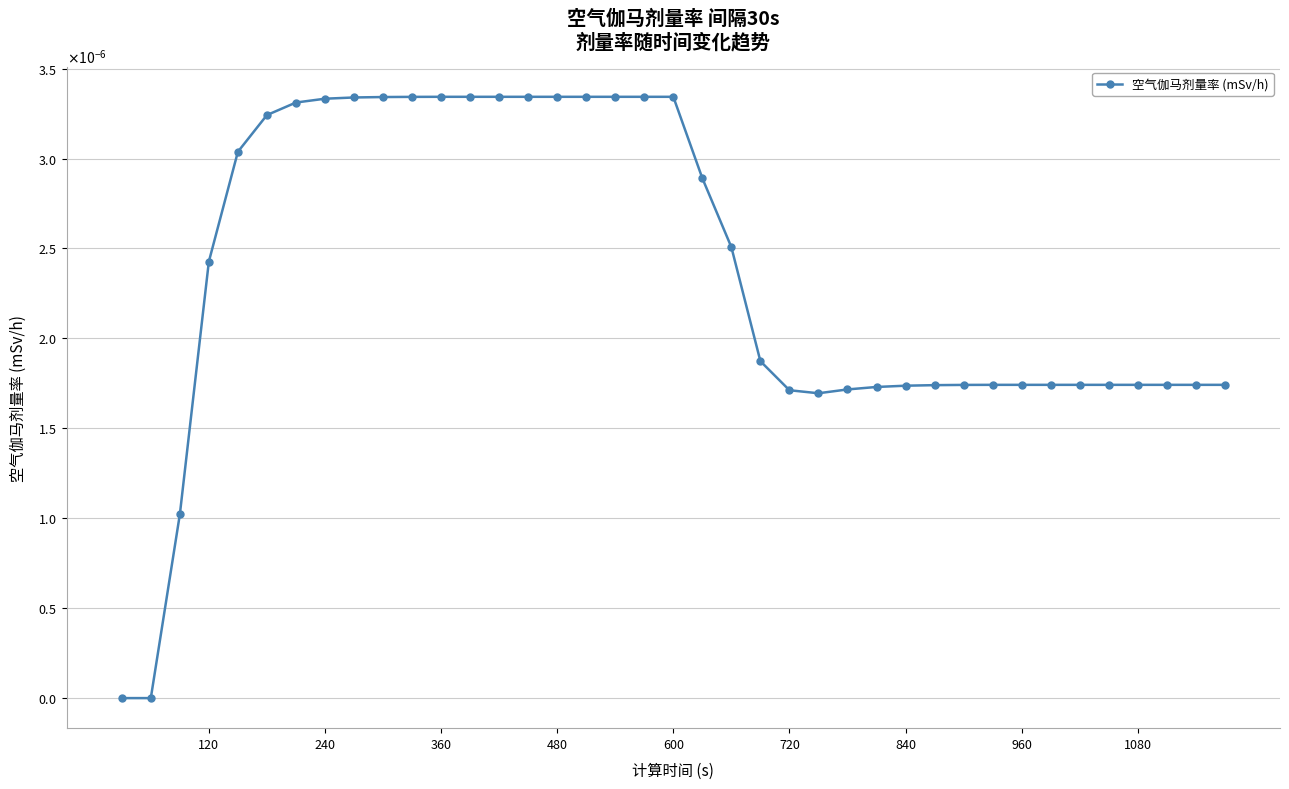

How many lines are shown in the chart?

1